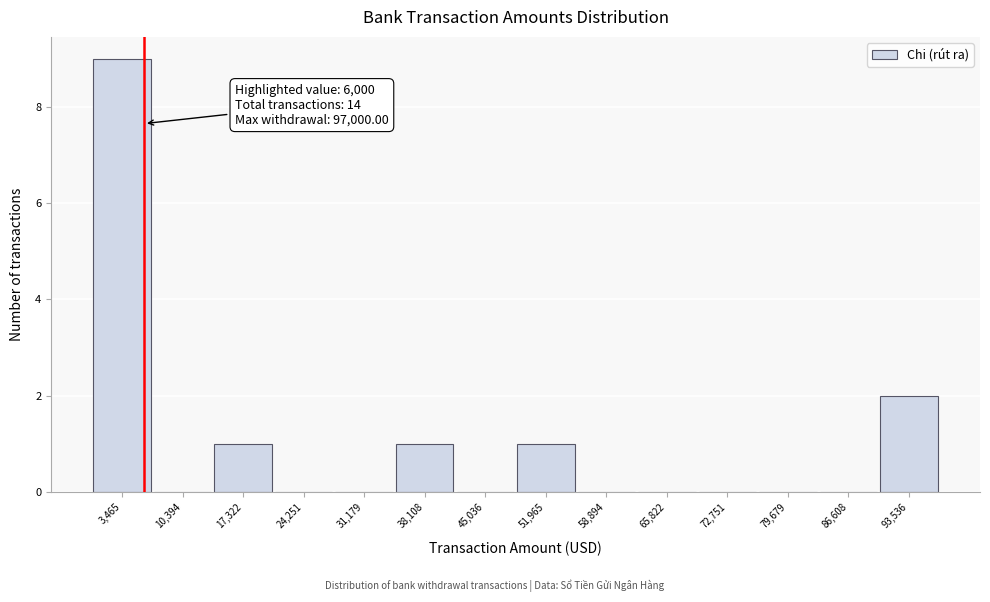

Which range on the x-axis has the tallest bar?

0 to 7000